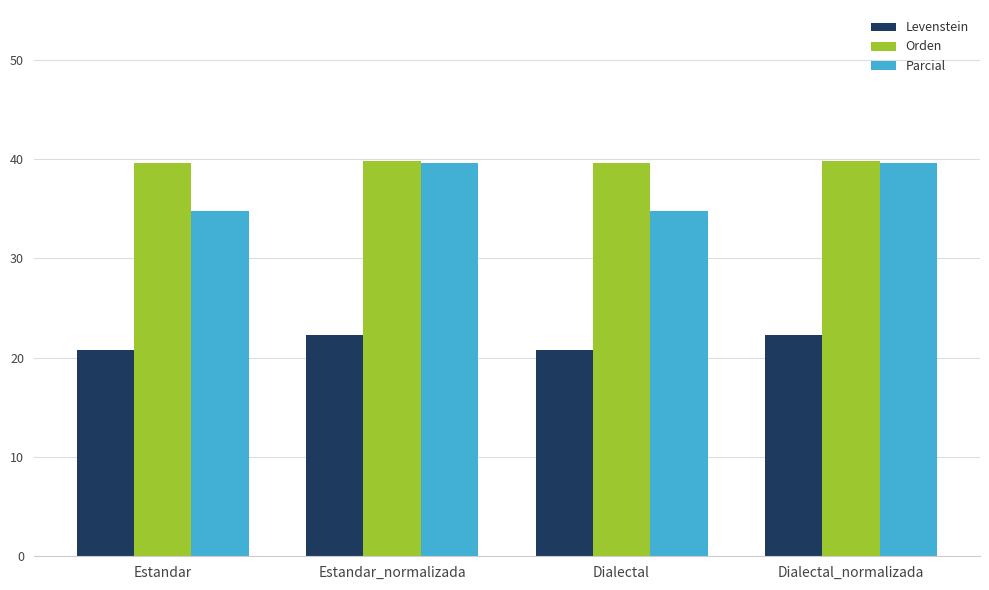

How many bars are there in total?

12